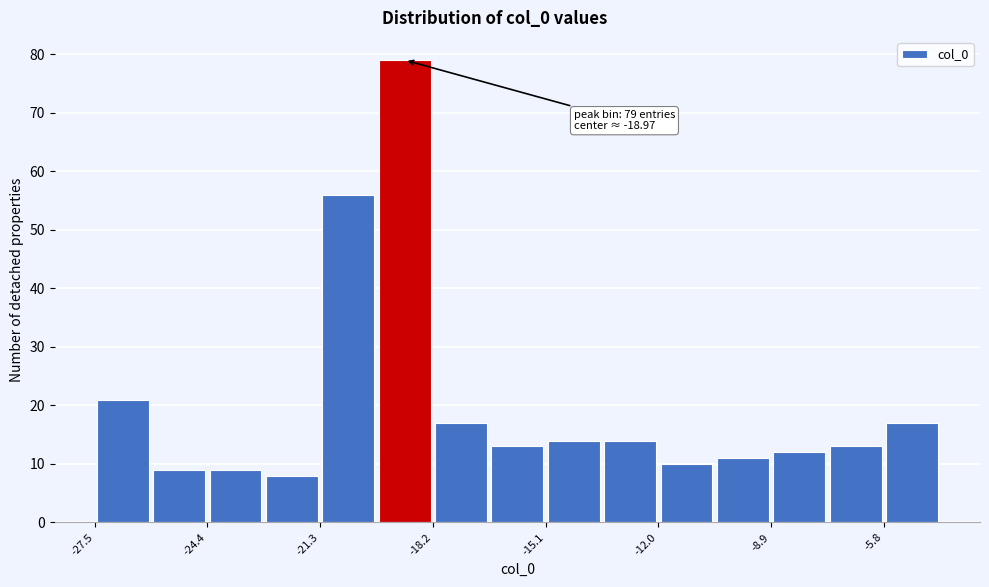

Around what value on the x-axis is the tallest bar? Give the approximate position of its centre, as read against the axis.

-19.0